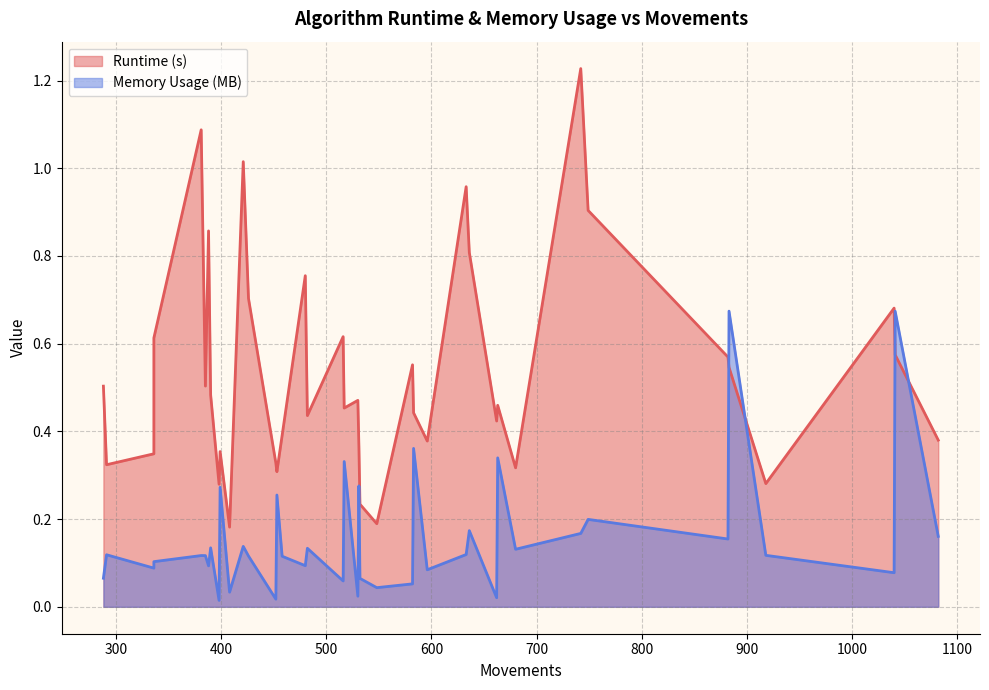

What is the difference between the maximum and minimum values in the Runtime (s) series?

1.0